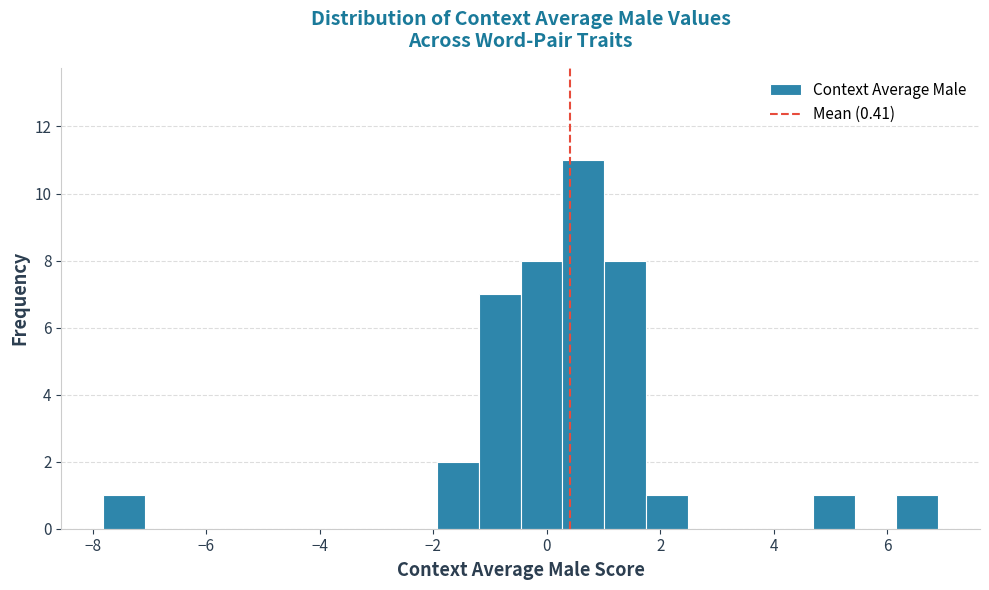

Read against the x-axis, roughly where is the centre of the tallest bar?

0.6